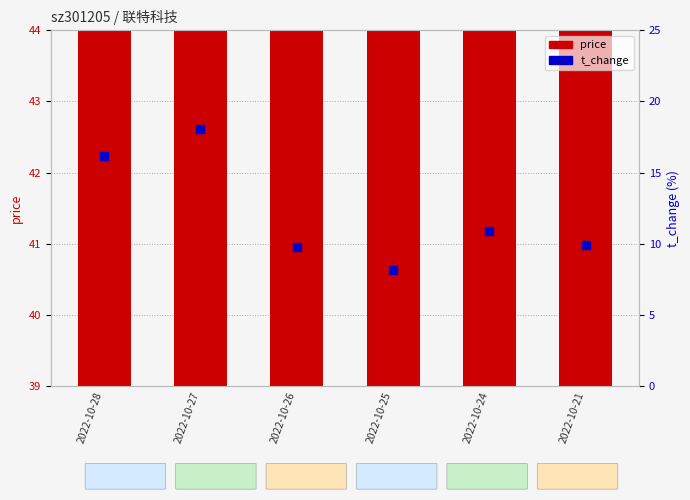

Which series reaches the maximum Y coordinate?

price